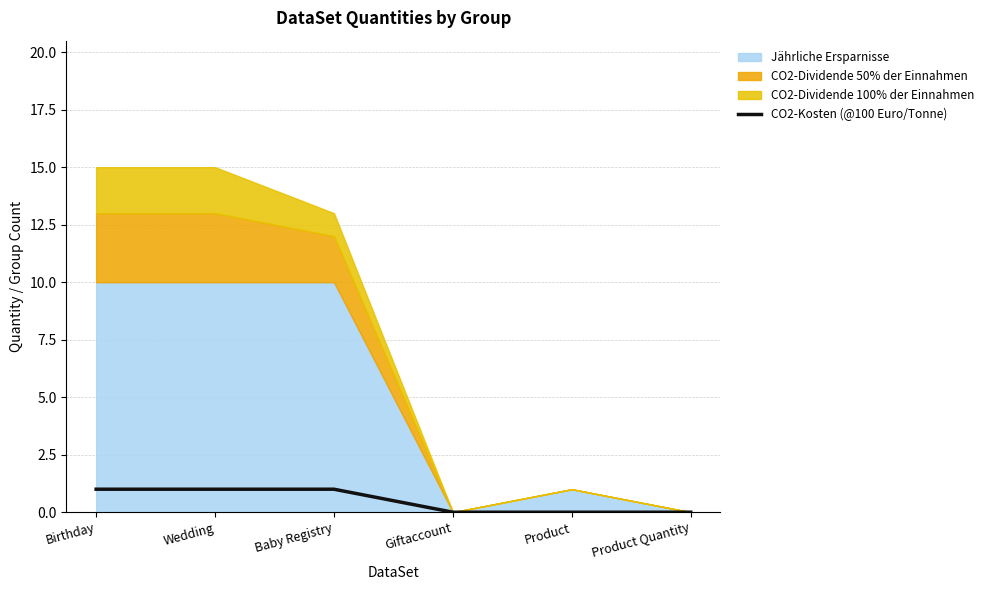

True or false: CO2-Kosten (@100 Euro/Tonne) has a value of 1 at Product Quantity.

False